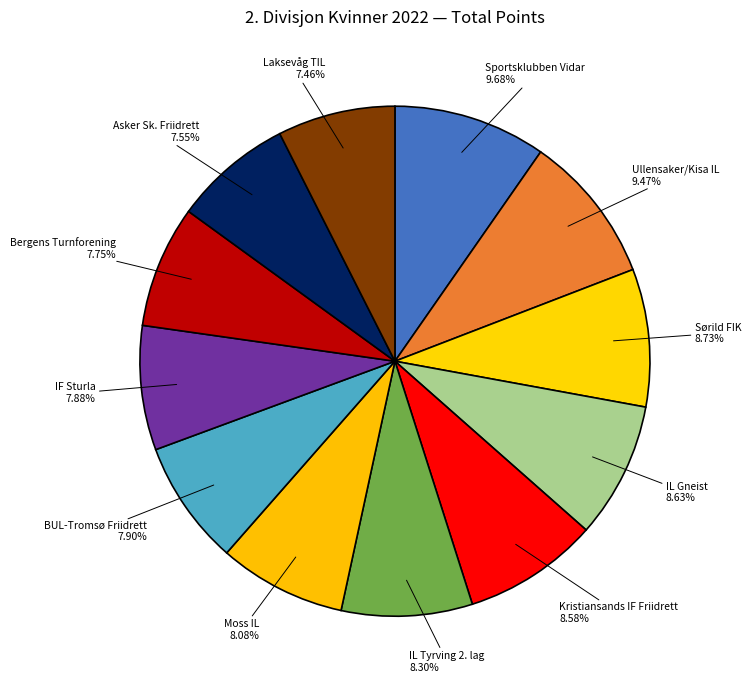

How much of the chart is everything except IL Tyrving 2. lag?

91.7%